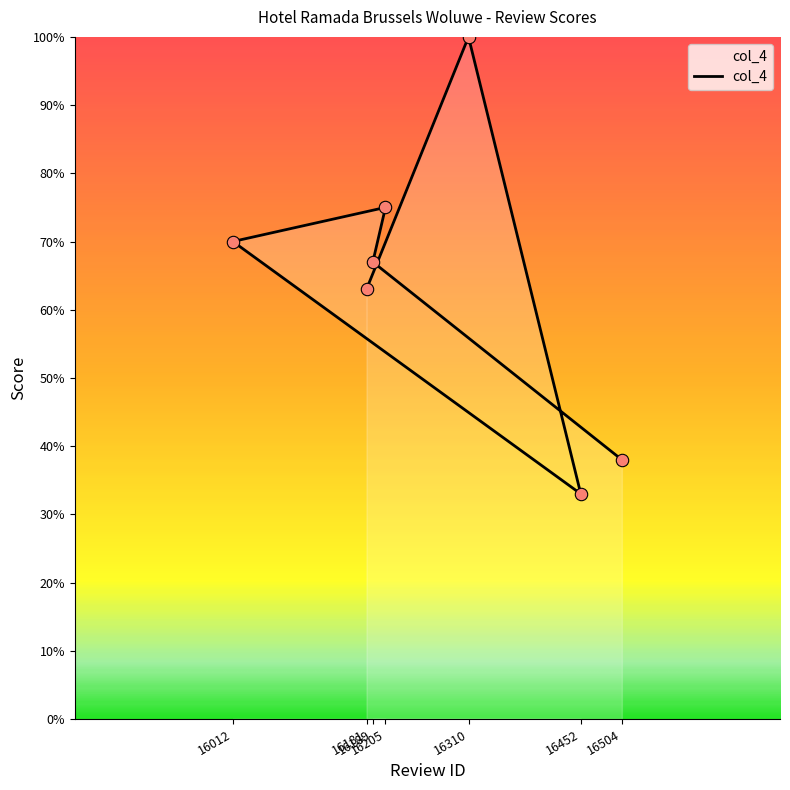

What is the change in value from 16205 to 16181?

-1.2